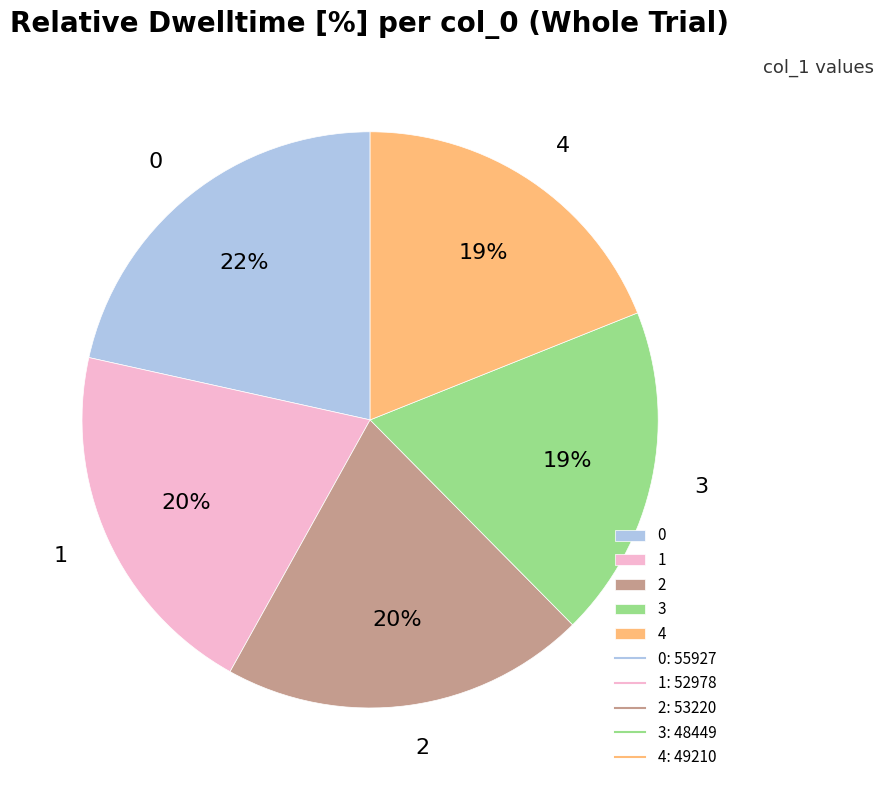

How many slices are in this pie chart?

5